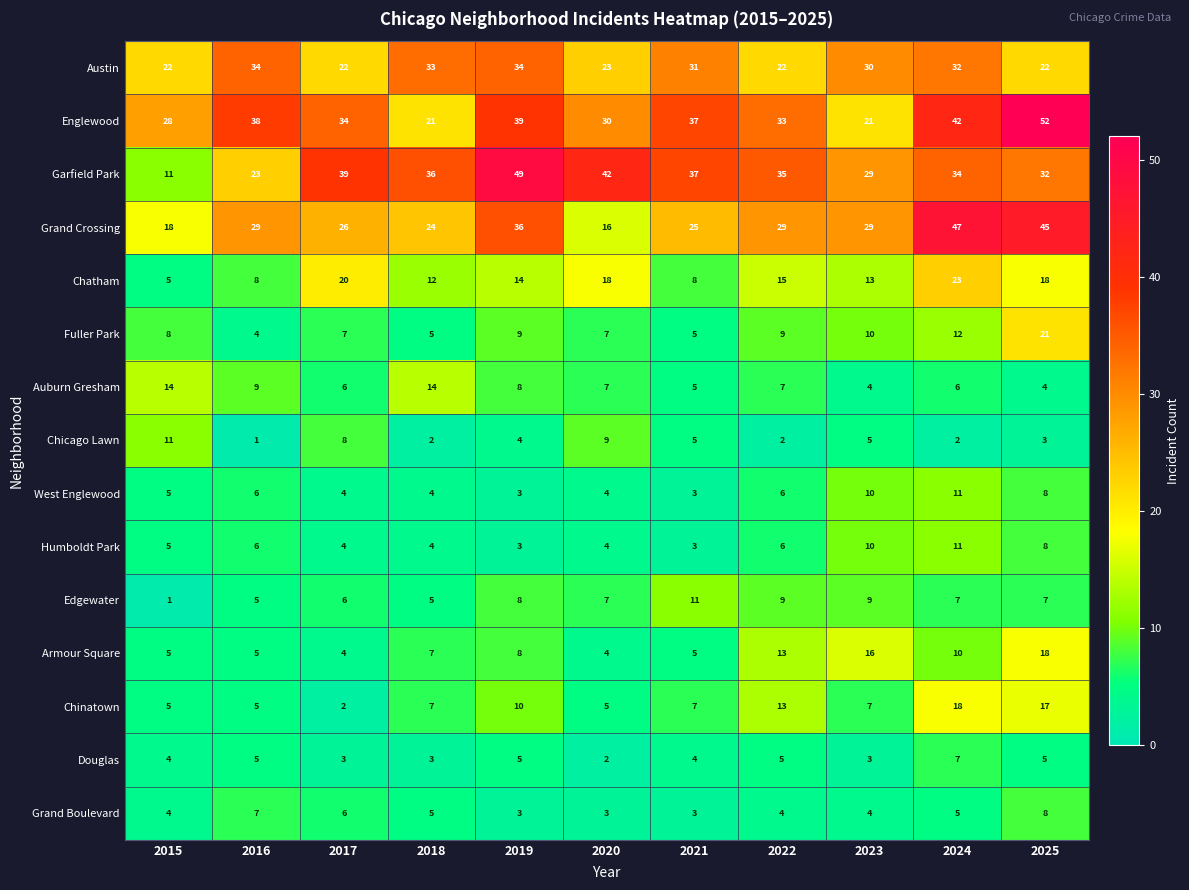

The value of Edgewater at 2017 is 6. True or false?

True